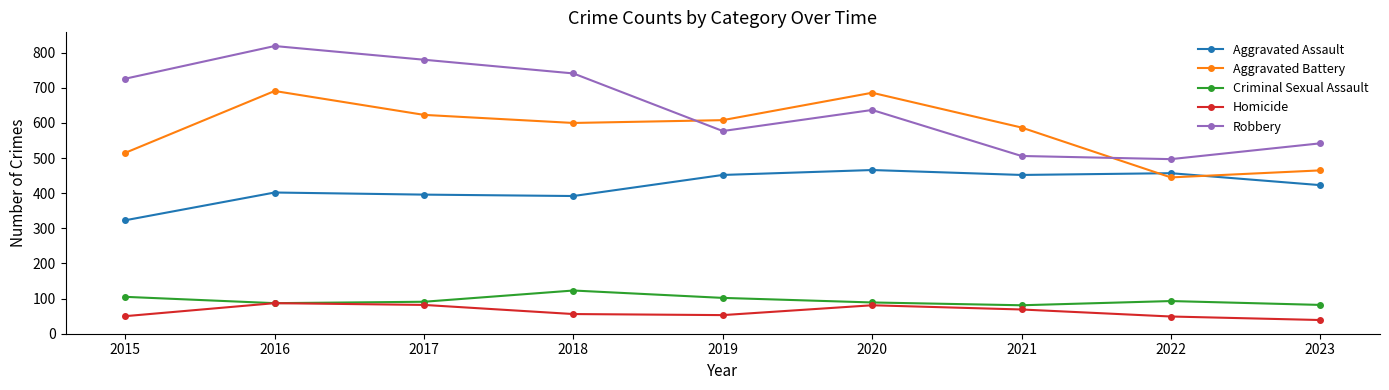

Between 2021 and 2023, which series saw the biggest shift?

Aggravated Battery